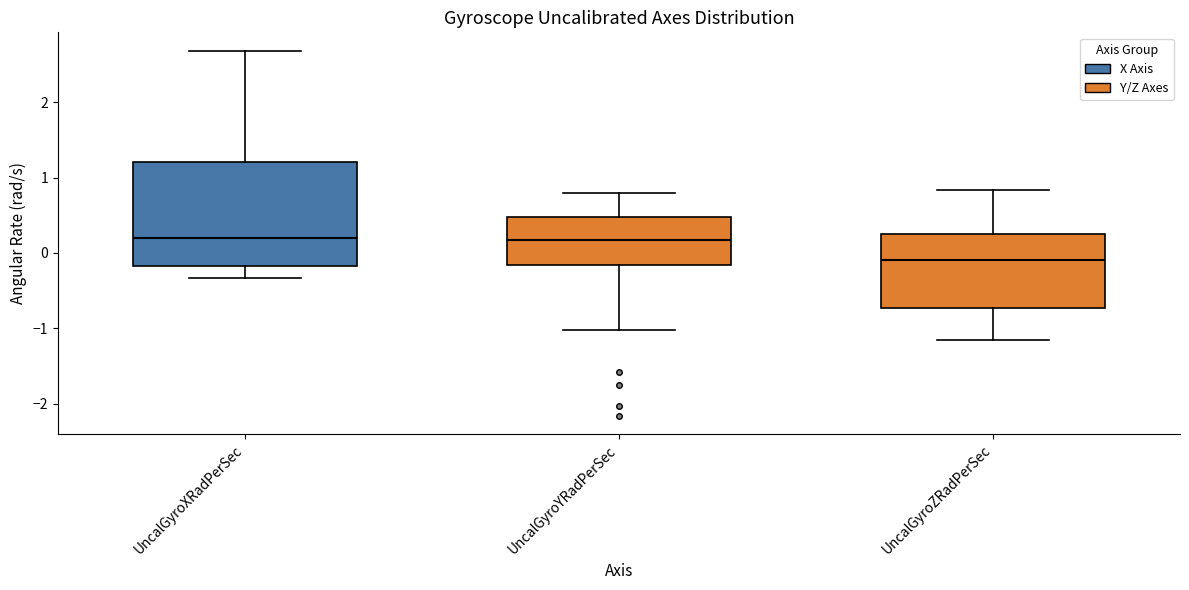

Which box has the lowest median line?

UncalGyroZRadPerSec